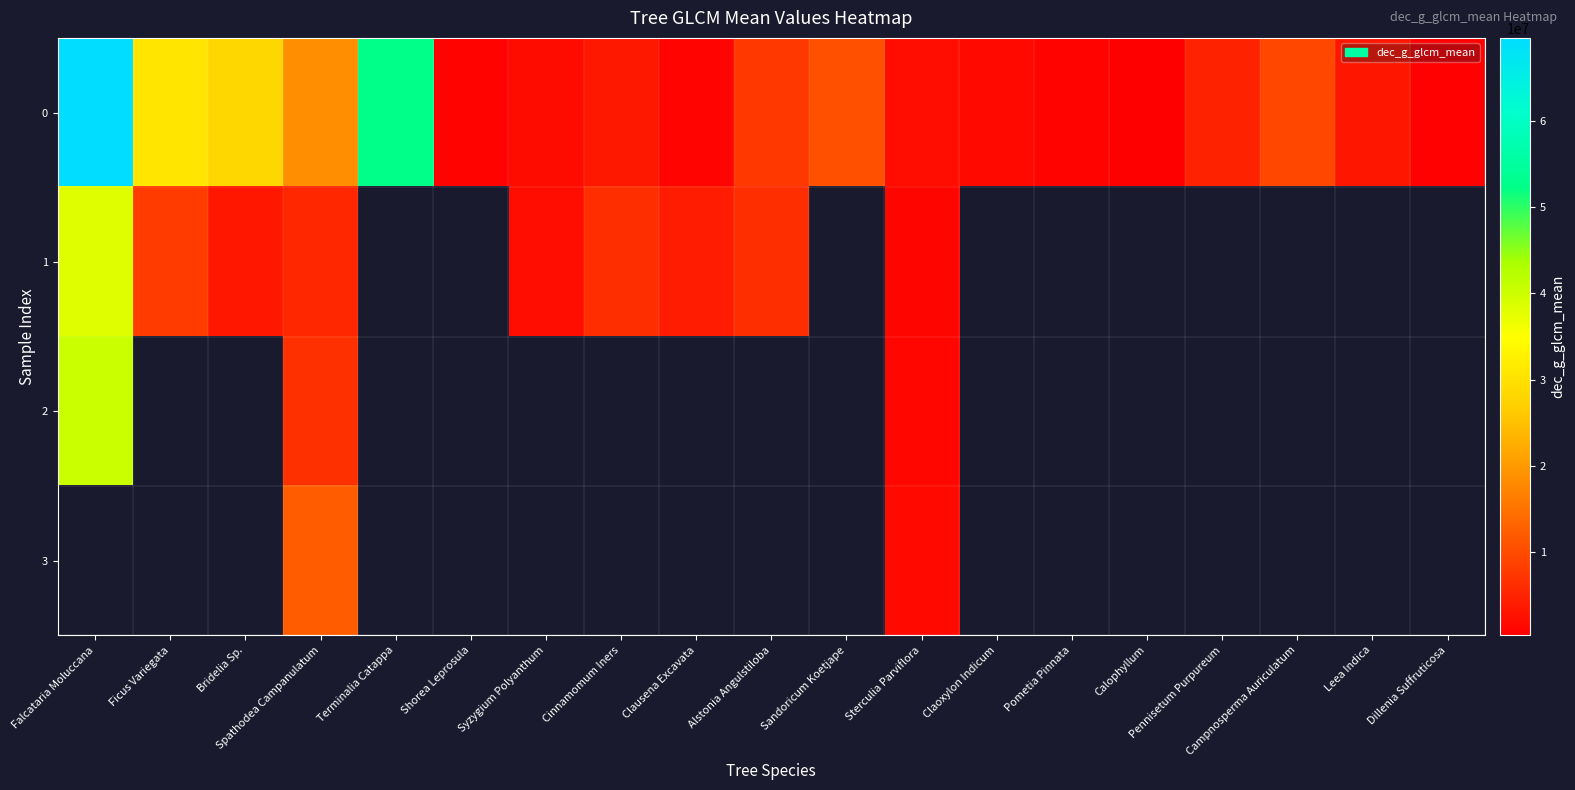

Which has a higher value, Spathodea Campanulatum or Cinnamomum Iners?

Spathodea Campanulatum